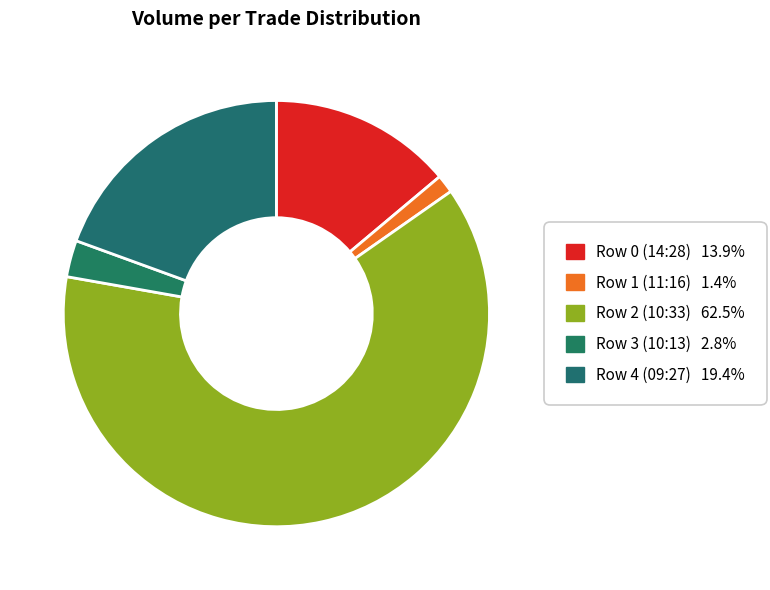

Count the number of slices in the pie.

5